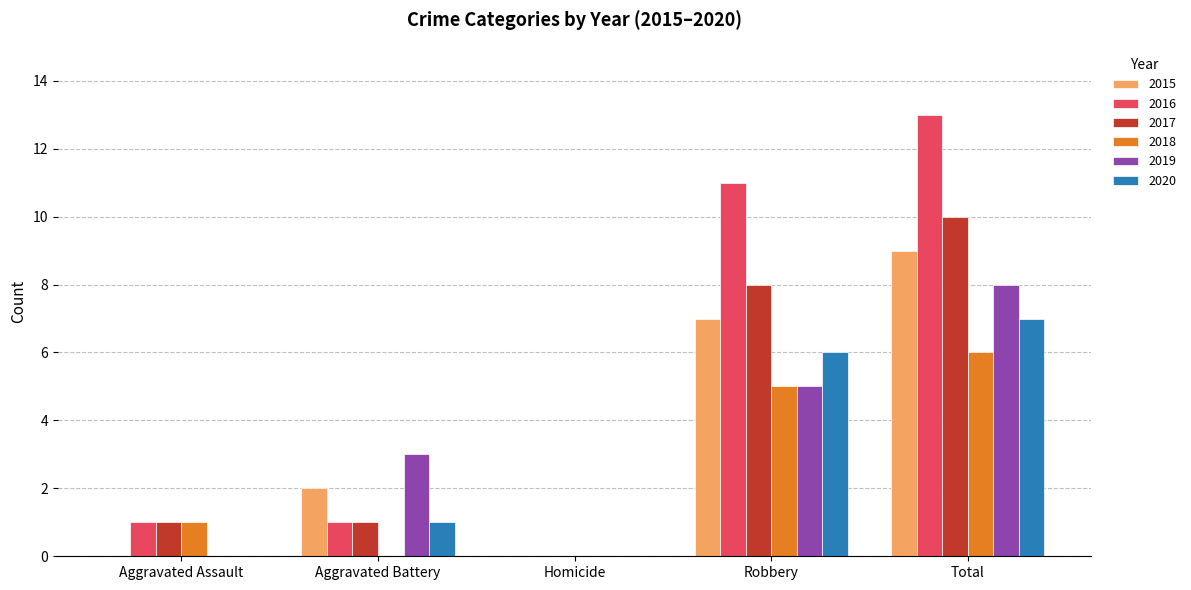

Between Aggravated Assault and Aggravated Battery, which series saw the biggest shift?

2019